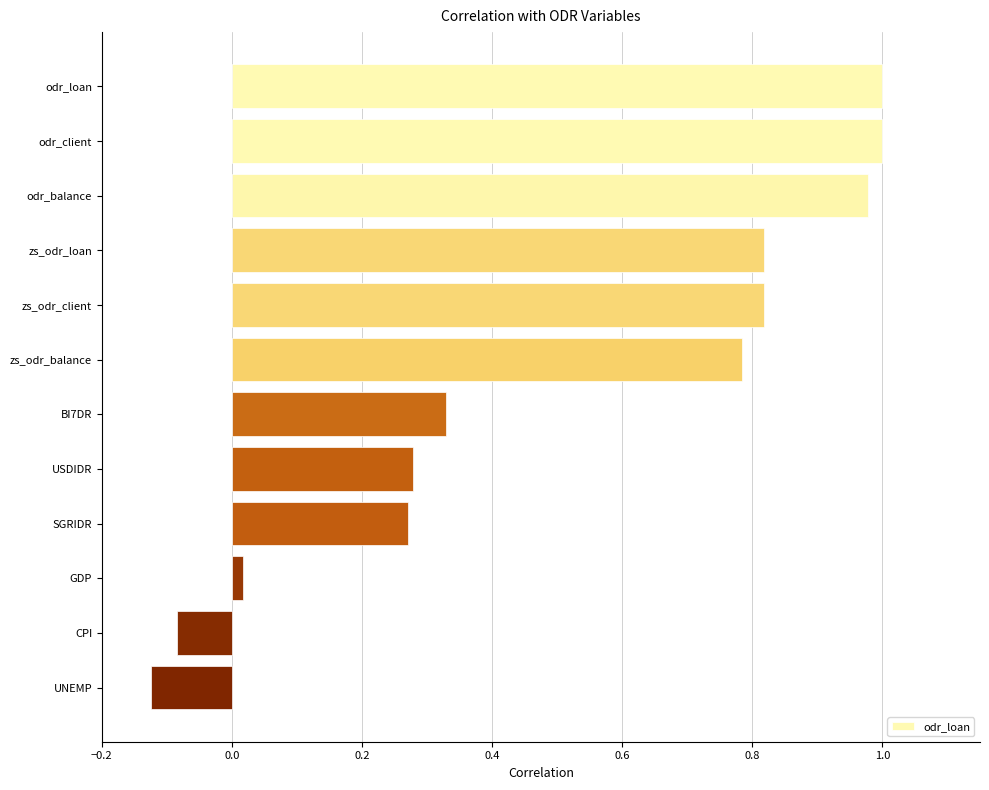

What is the label of the 4th bar from the bottom?

SGRIDR